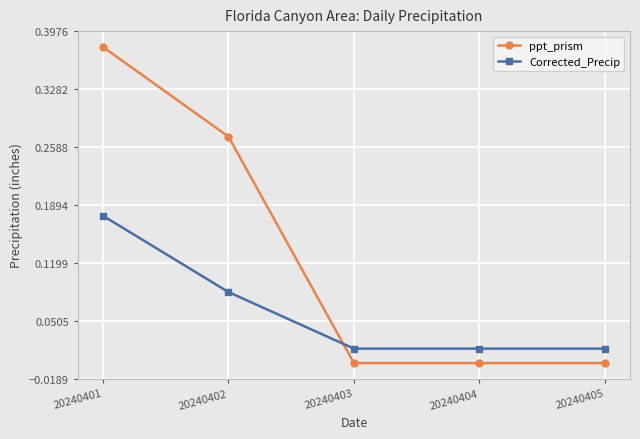

What are all the series names shown in the legend?

ppt_prism, Corrected_Precip